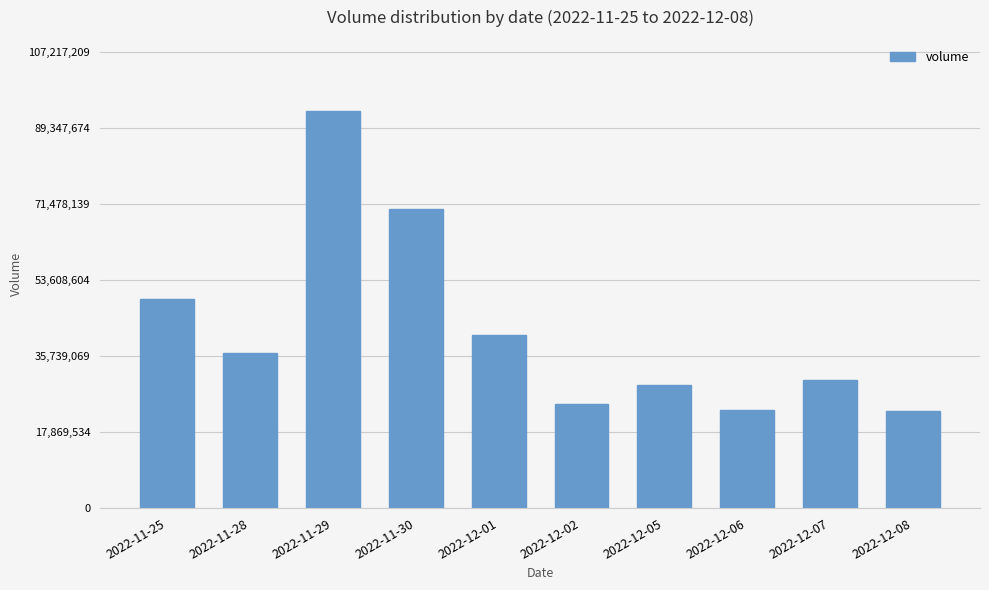

What is the smallest value displayed?

22902459